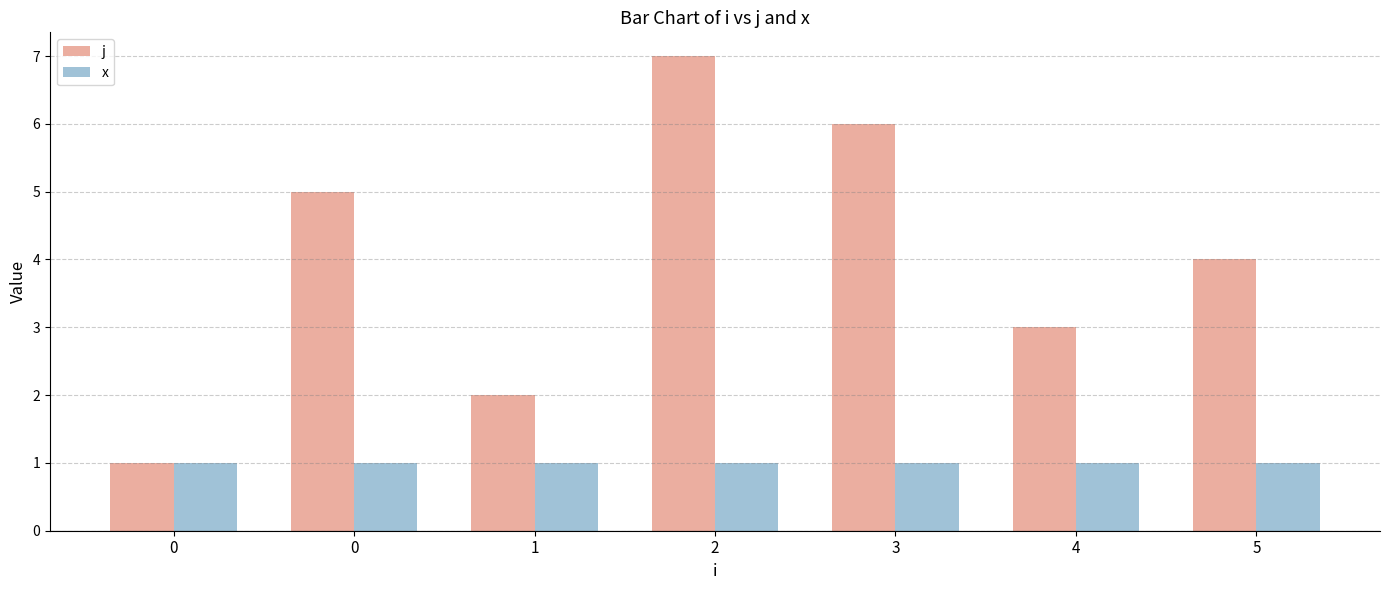

Rank the categories by j value from highest to lowest.

2, 3, 0, 5, 4, 1, 0